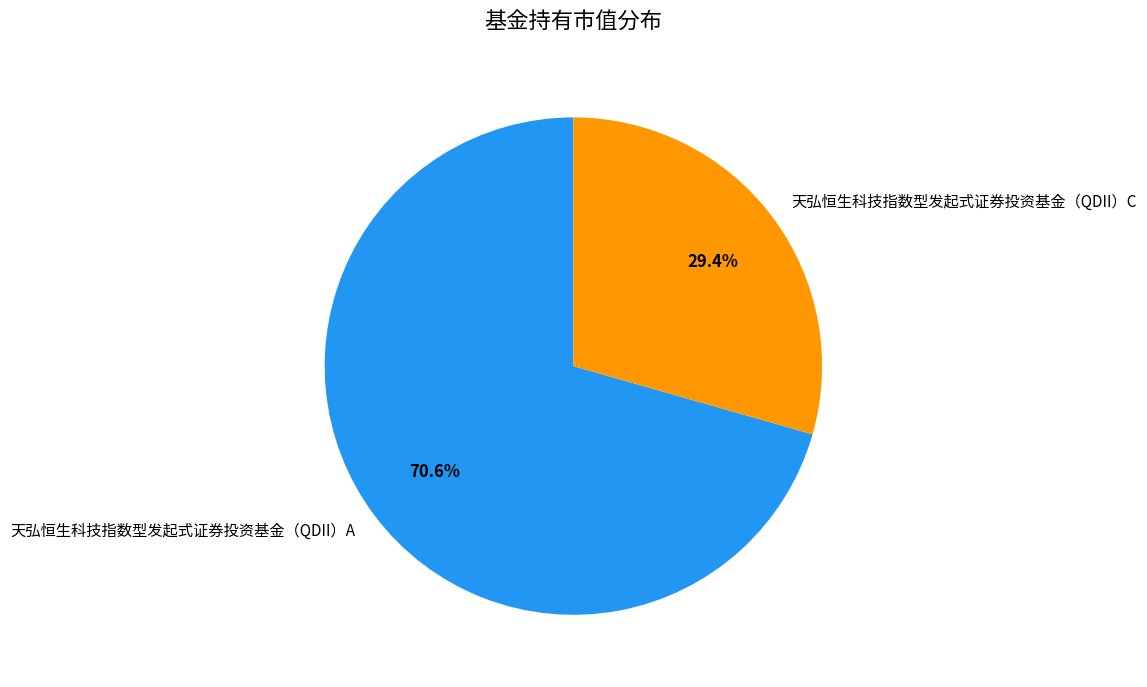

How many segments does this pie chart have?

2